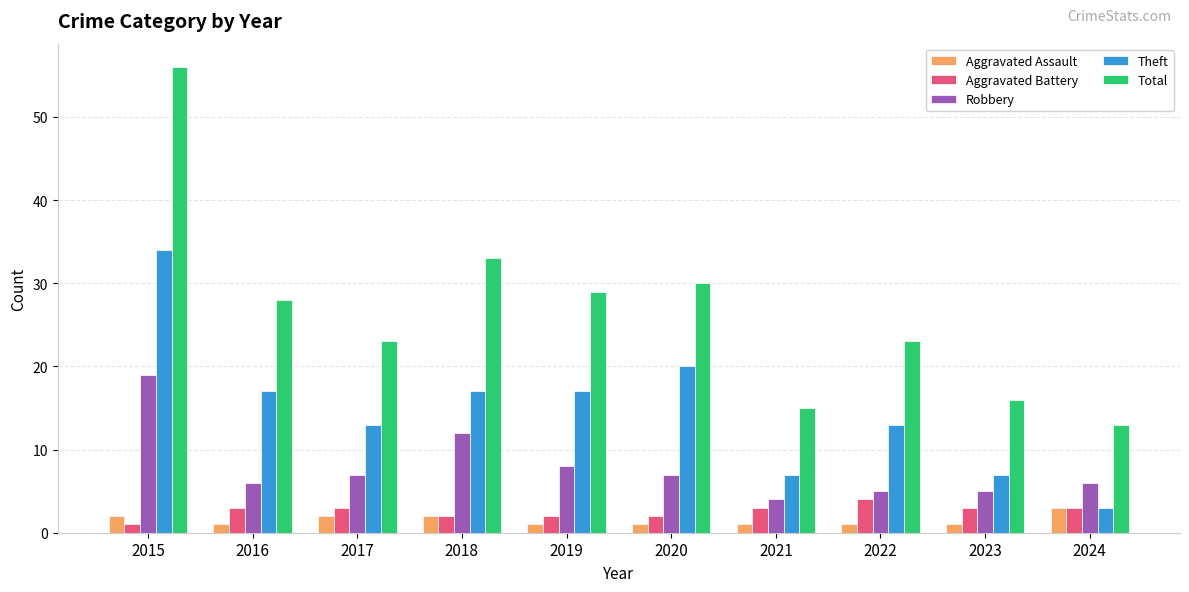

How many bars are there in each group?

5